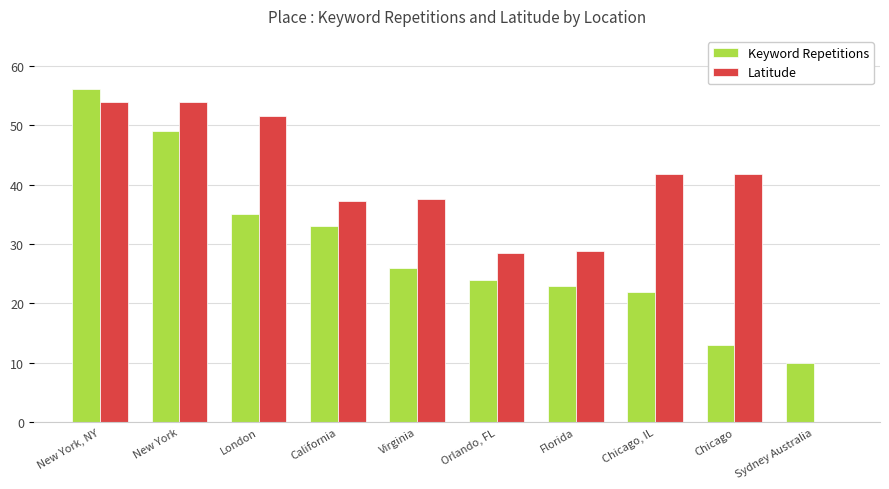

How many series are shown in this chart?

2